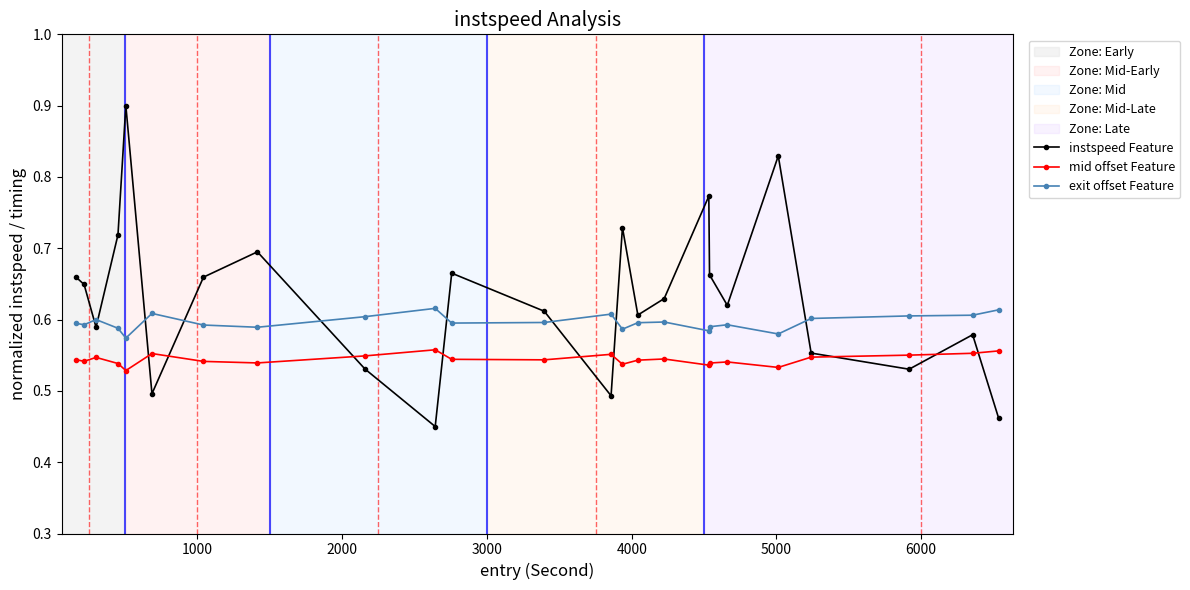

Rank the series by their maximum value, from highest to lowest.

instspeed Feature, exit offset Feature, mid offset Feature